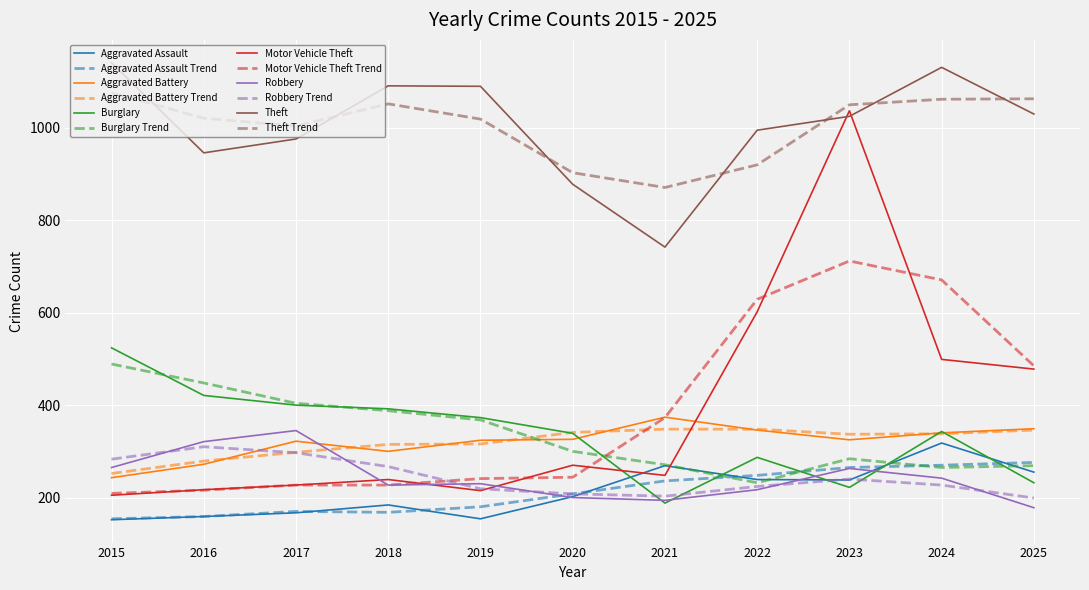

The Theft series shows 1091 at 2018. True or false?

True